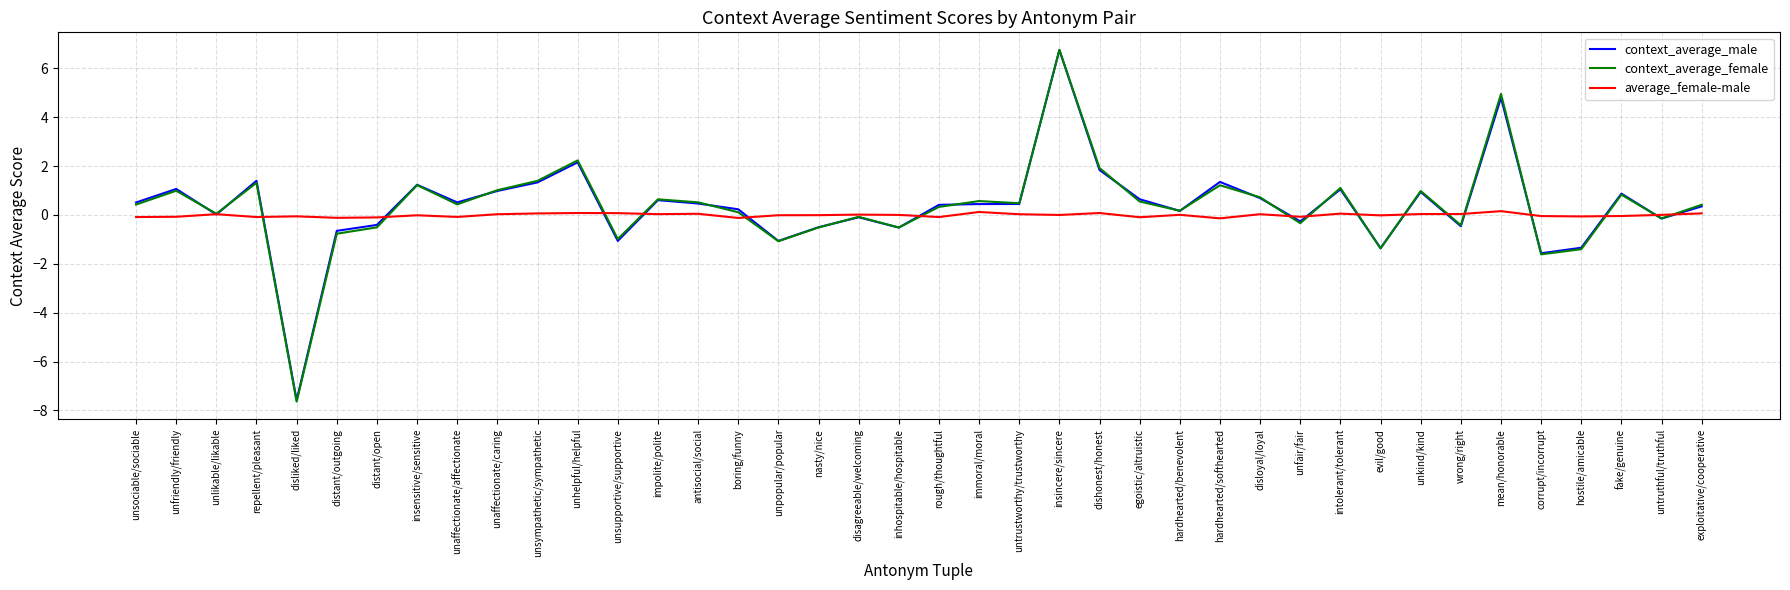

How many lines are shown in the chart?

3